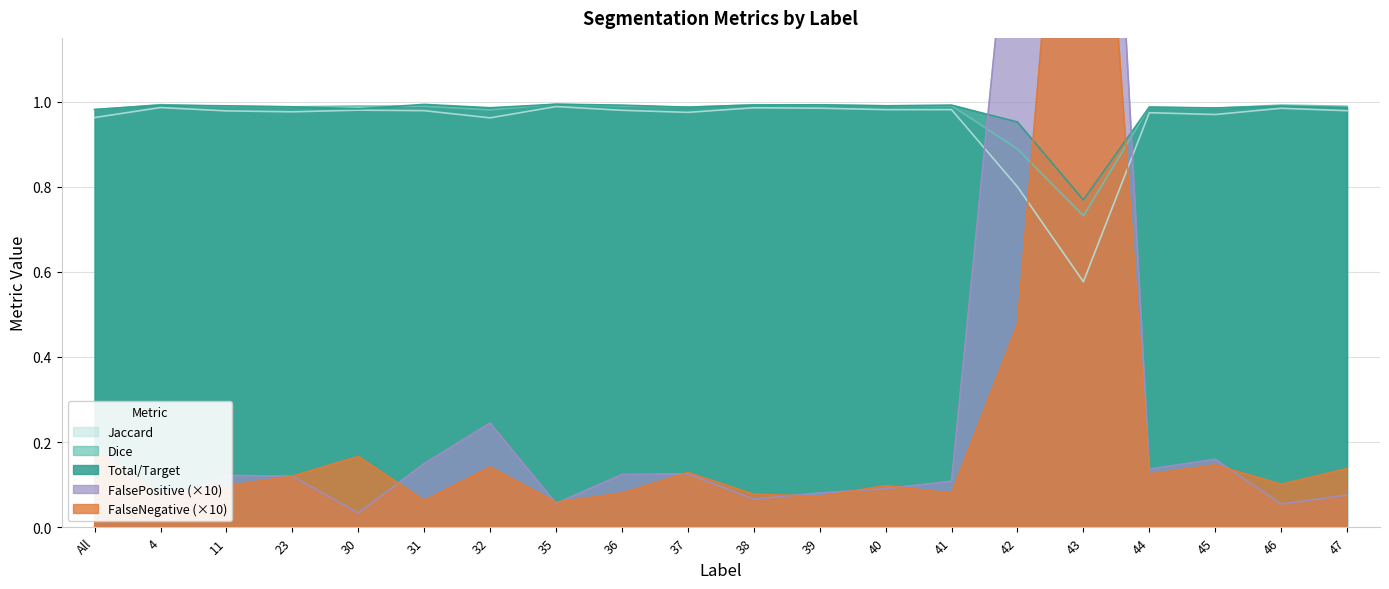

At which category does Jaccard reach its first local valley?

23